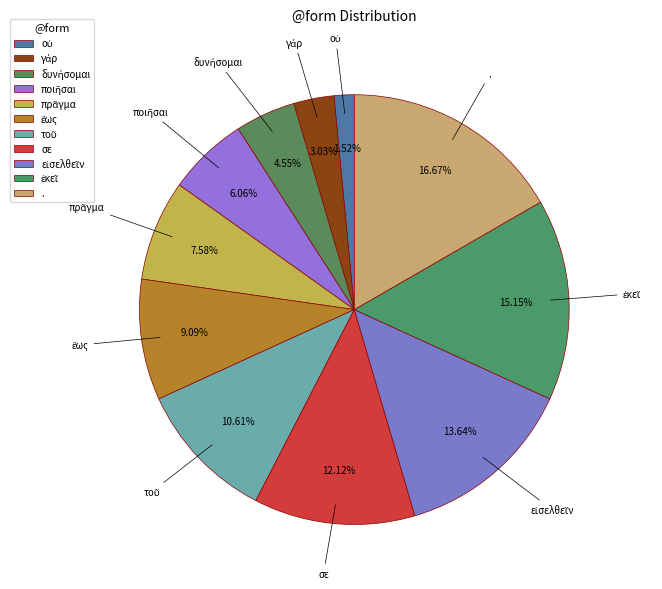

Which slice is the largest?

.